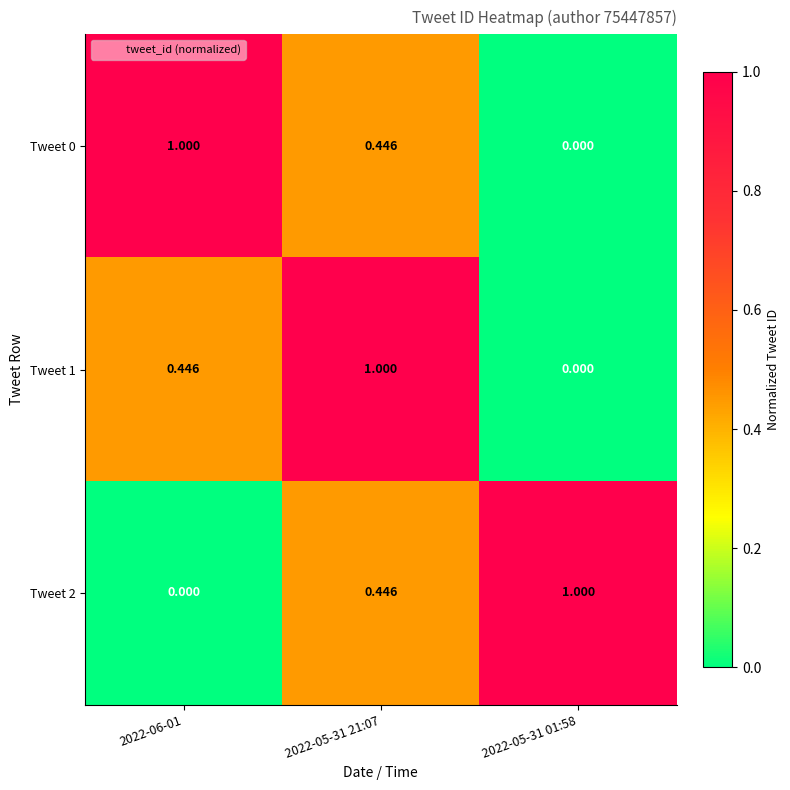

Is the value of Tweet 0 at 2022-05-31 21:07 greater than the value of Tweet 1 at 2022-05-31 01:58?

Yes